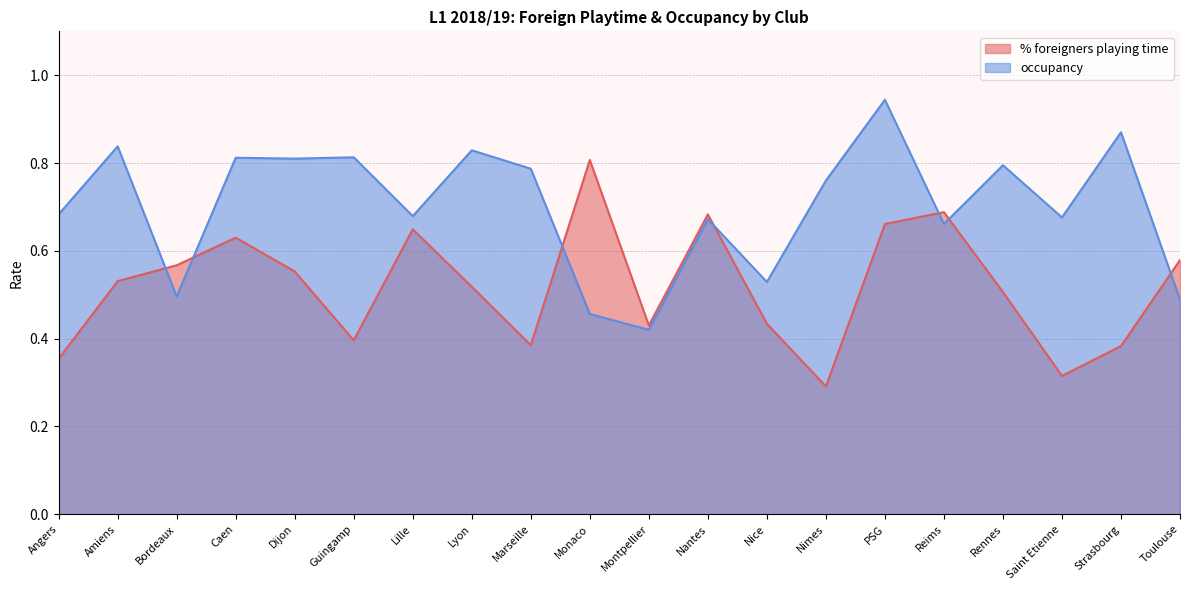

What is the difference between the maximum and second lowest values in the occupancy series?

0.5